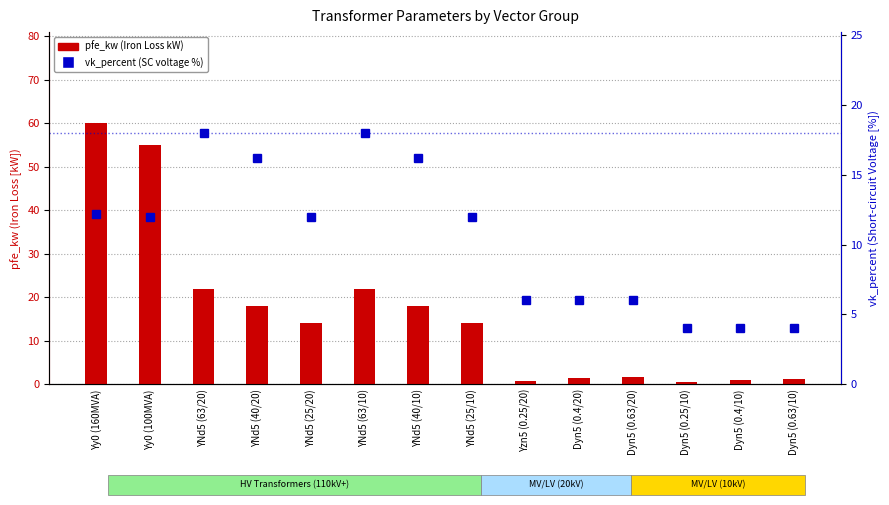

Reading left to right, extract all data points from this chart.

pfe_kw: 60.0	55.0	22.0	18.0	14.0	22.0	18.0	14.0	0.8	1.4	1.6	0.6	0.9	1.2
vk_percent: 12.2	12.0	18.0	16.2	12.0	18.0	16.2	12.0	6.0	6.0	6.0	4.0	4.0	4.0